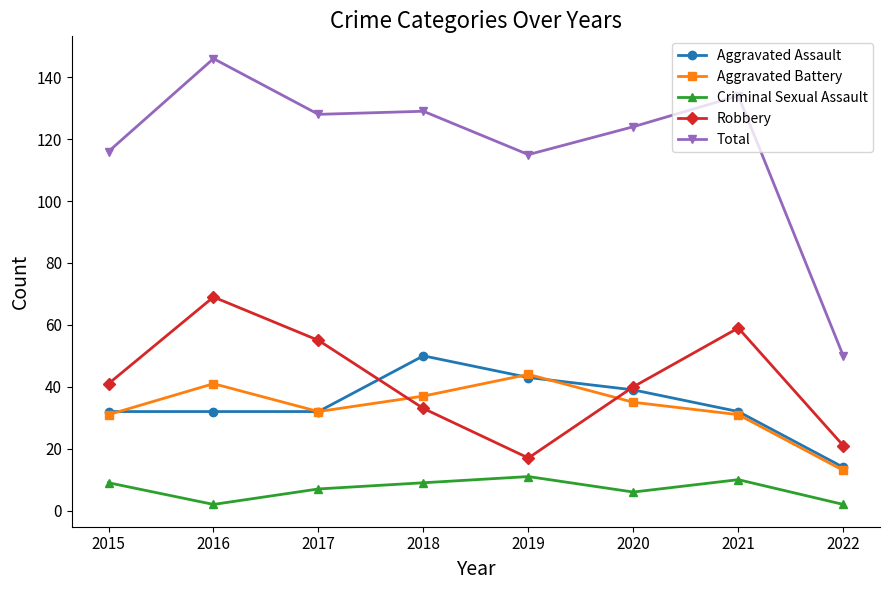

The Aggravated Assault series shows 14 at 2022. True or false?

True